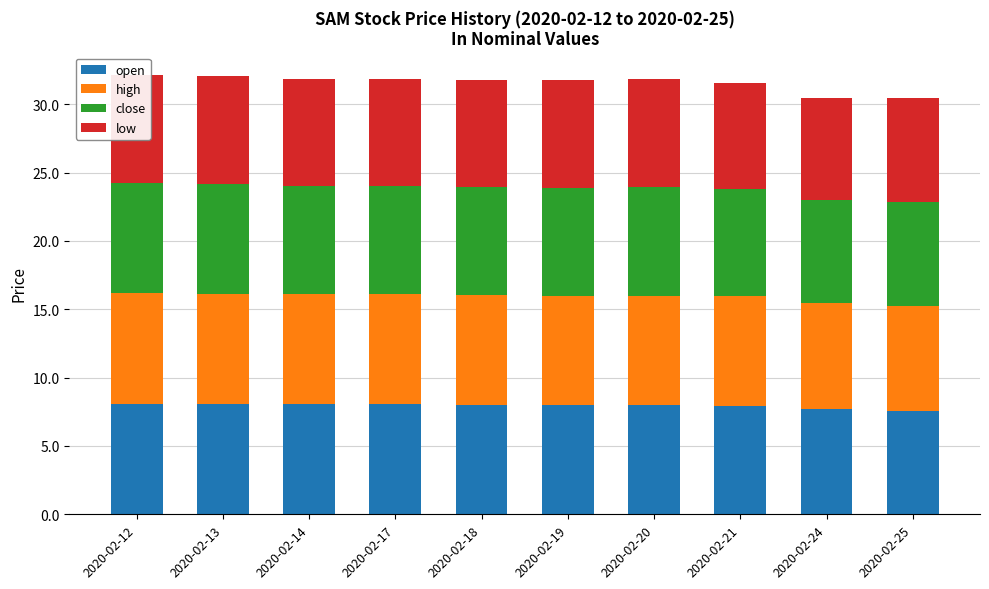

What value does the open series have at 2020-02-20?

8.0